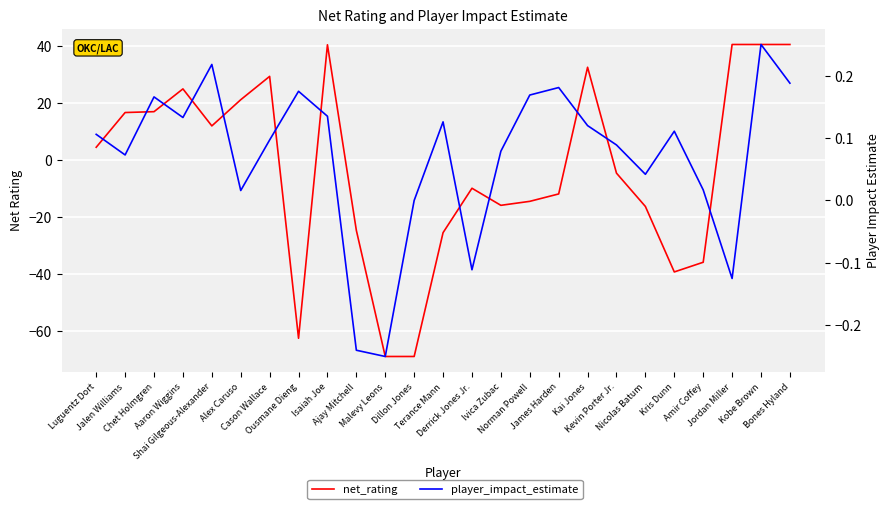

What is the label of the 1st point from the left?

Luguentz Dort